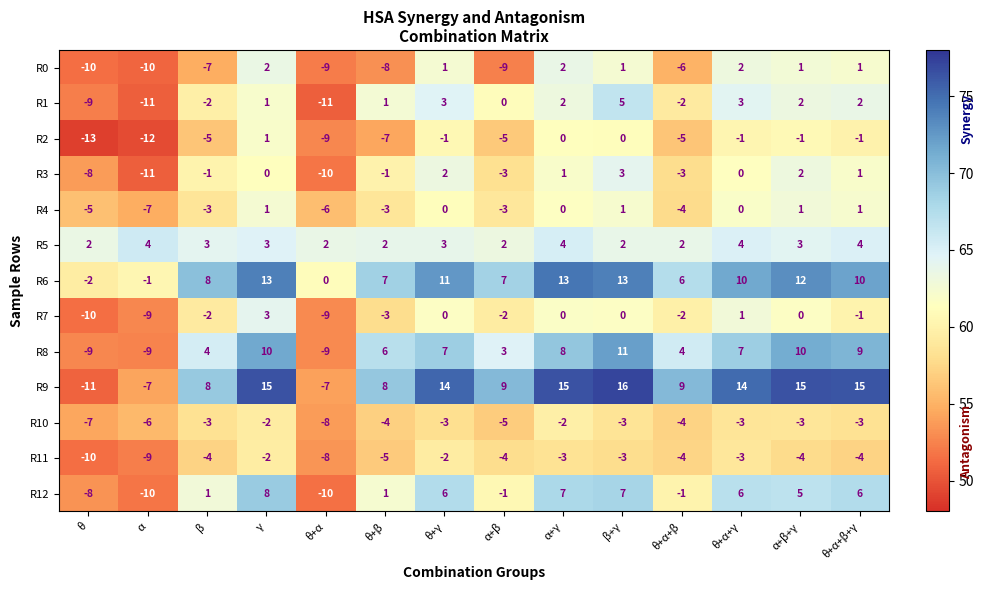

What is the sum of the R2 values at β and α+γ?

-5